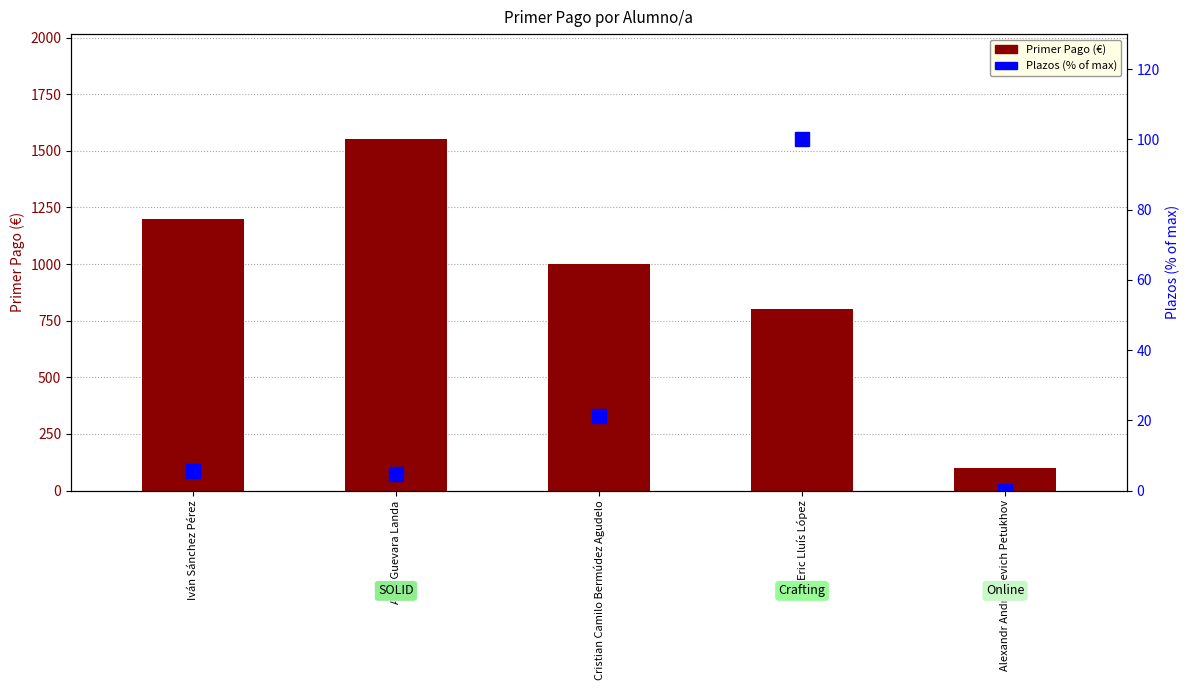

What is the sum of all Plazos (% max) values?

131.7